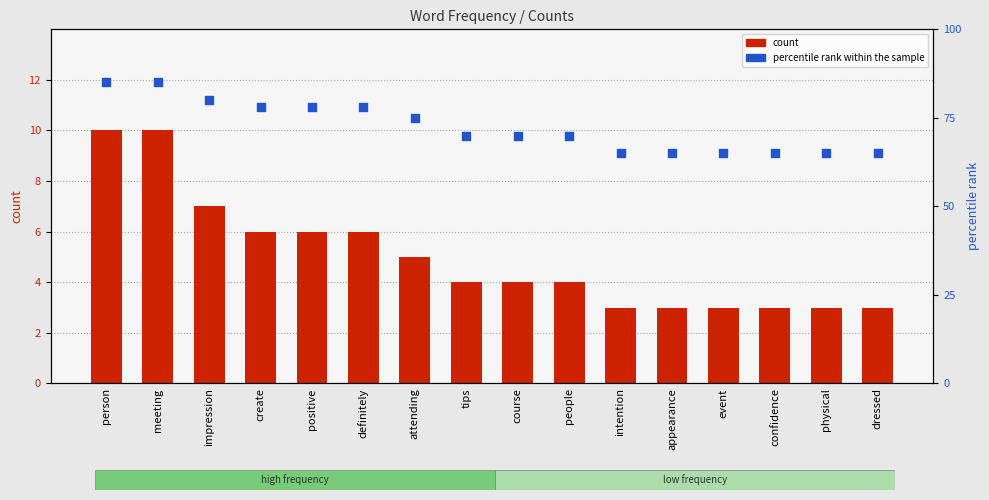

Which series has the widest spread of Y values?

percentile rank within the sample